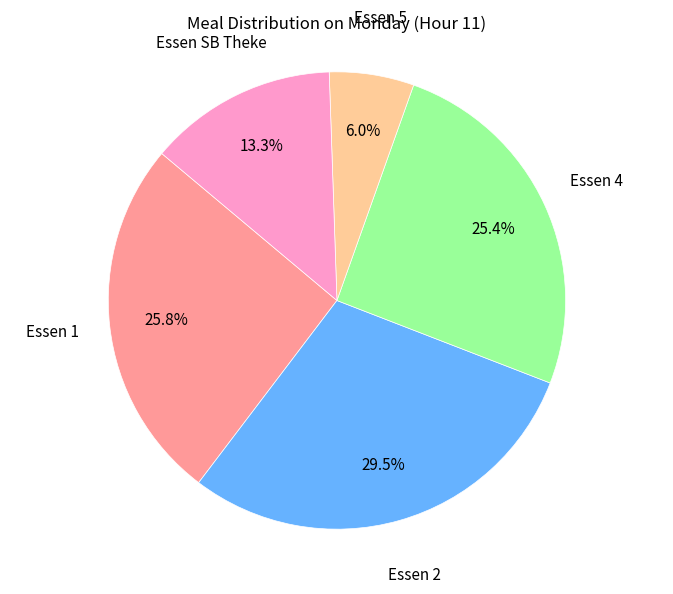

Does any single category account for the majority?

No